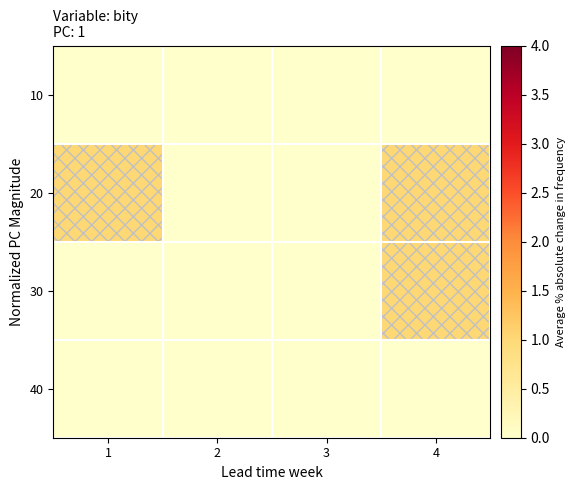

At how many categories does at least one series exceed 0?

2